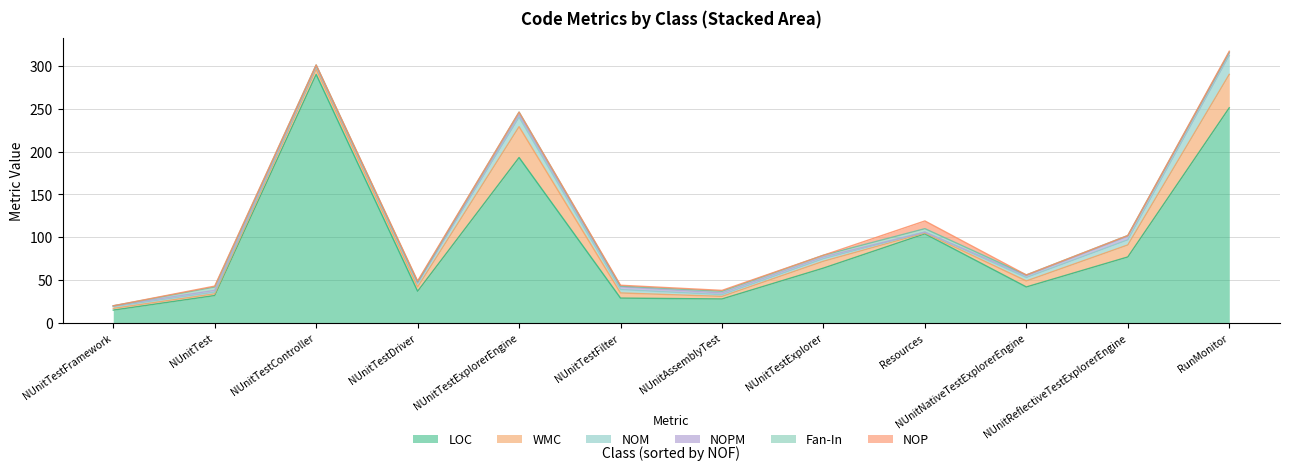

At NUnitNativeTestExplorerEngine, list the series in order from smallest to largest.

NOP, Fan-In, NOPM, NOM, WMC, LOC